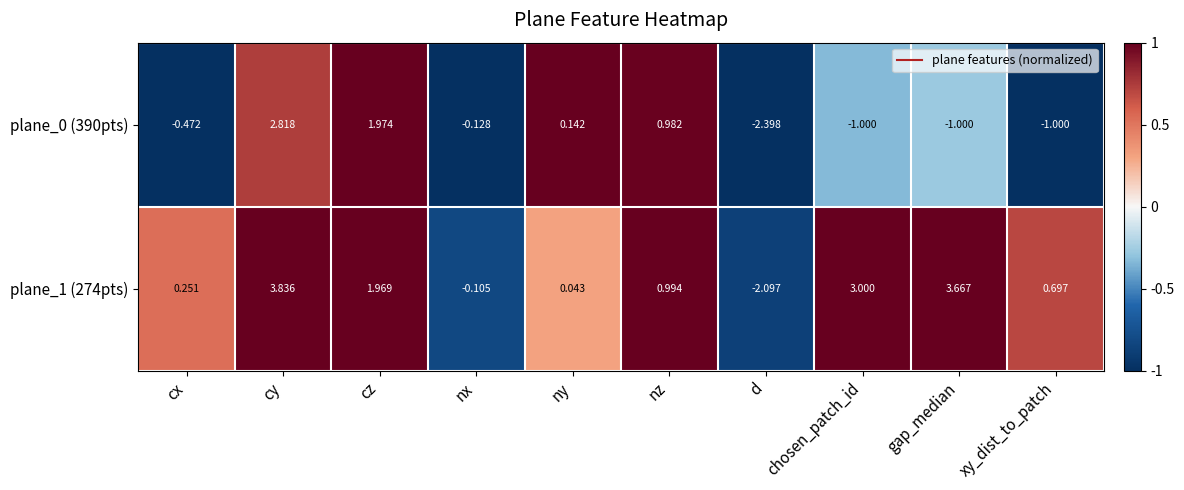

At which label does plane_1 (274pts) first exceed 0?

cx